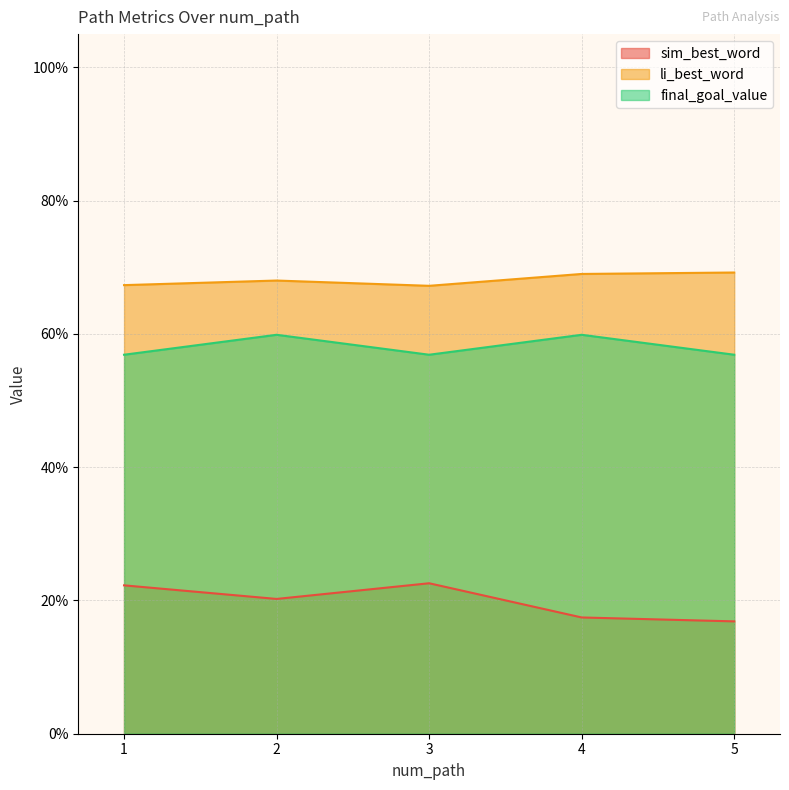

Which series has the widest spread of values?

sim_best_word